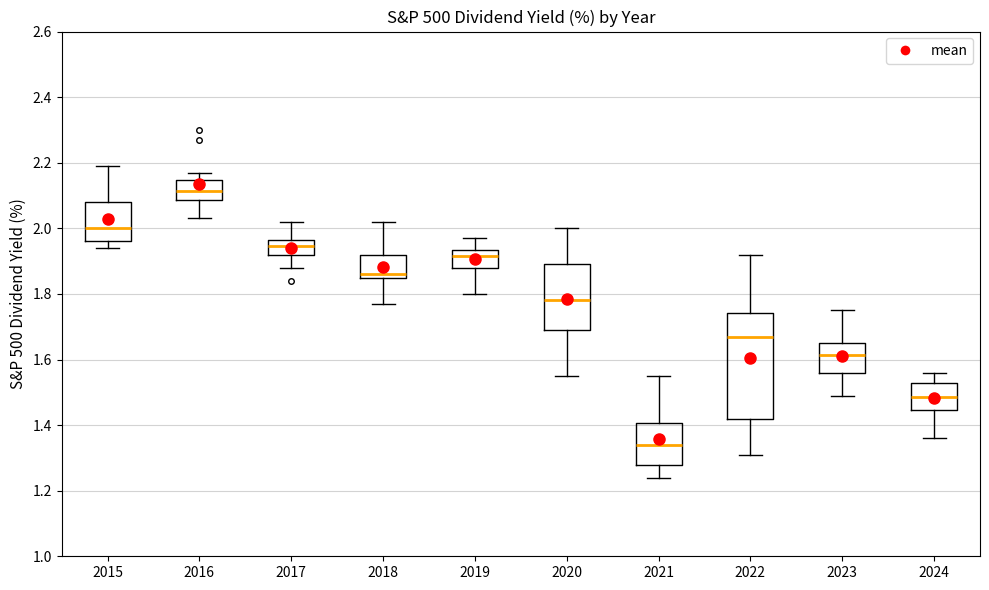

Where is the lower edge of the box at x = 2020 on the y-axis? The values are not printed on the chart, so give them approximately, as read against the axis.

1.70